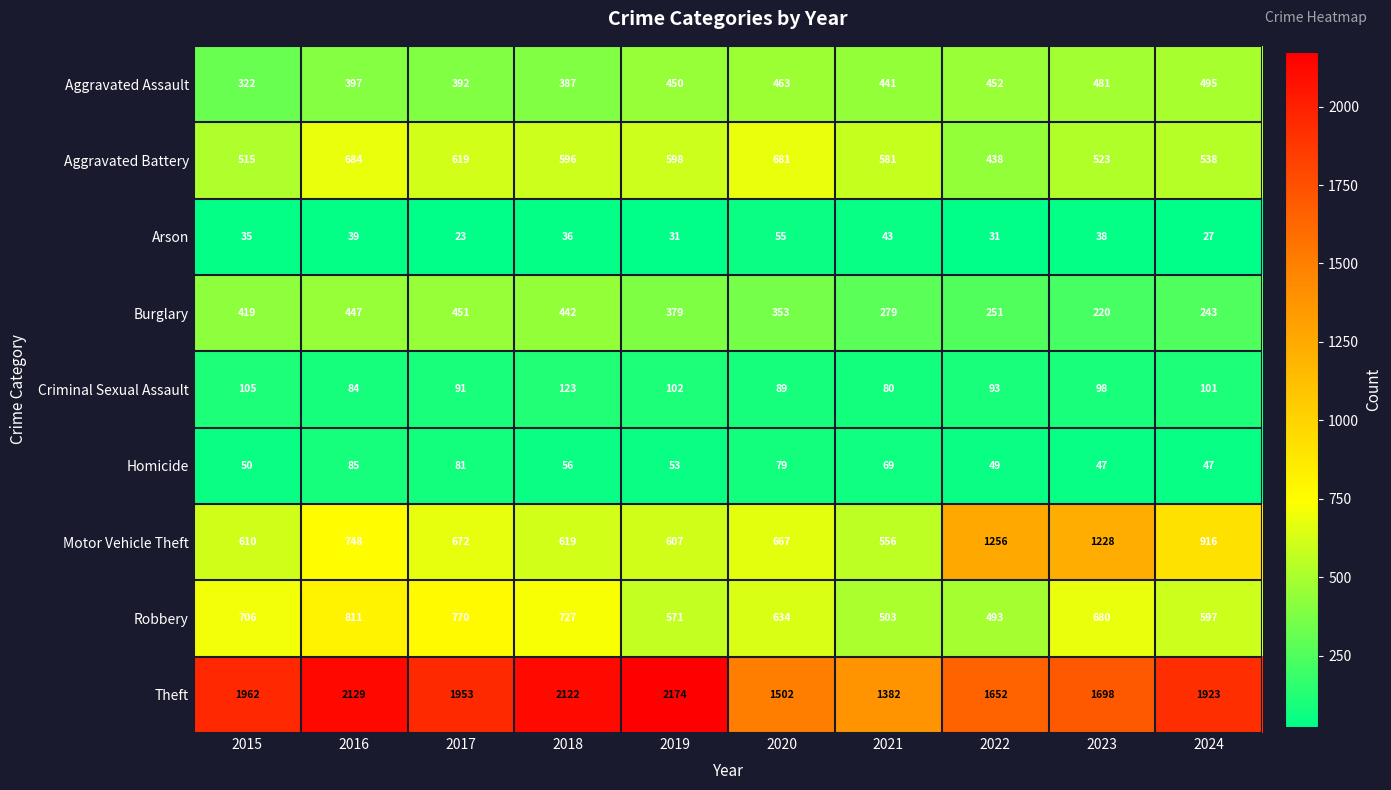

What is the total value across all series at 2017?

5052